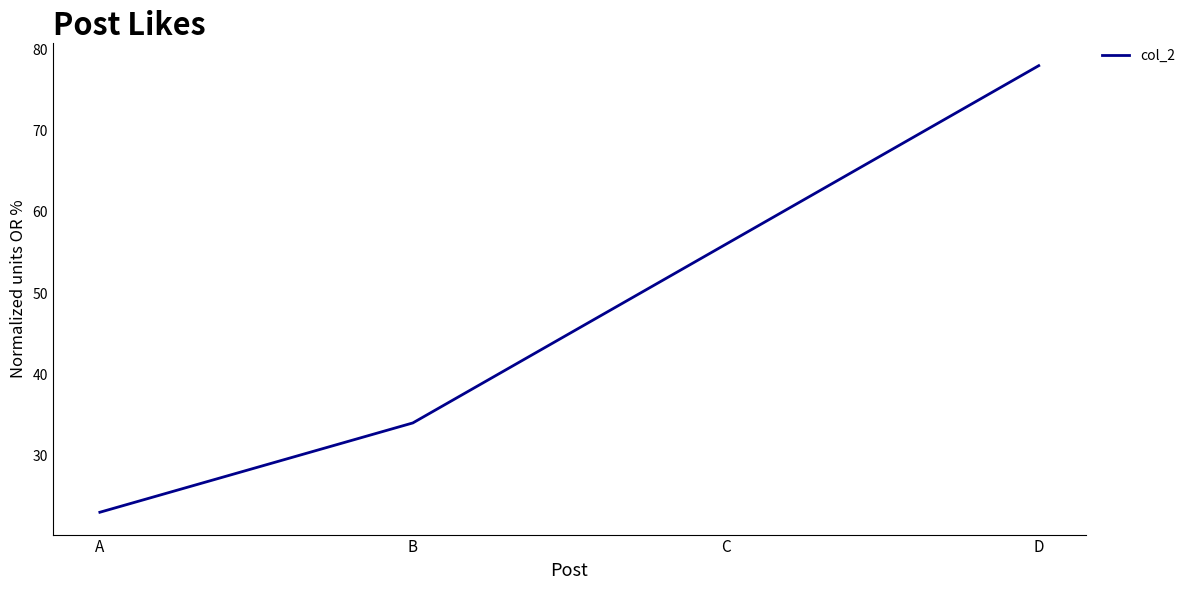

True or false: the data shows 78 at D.

True